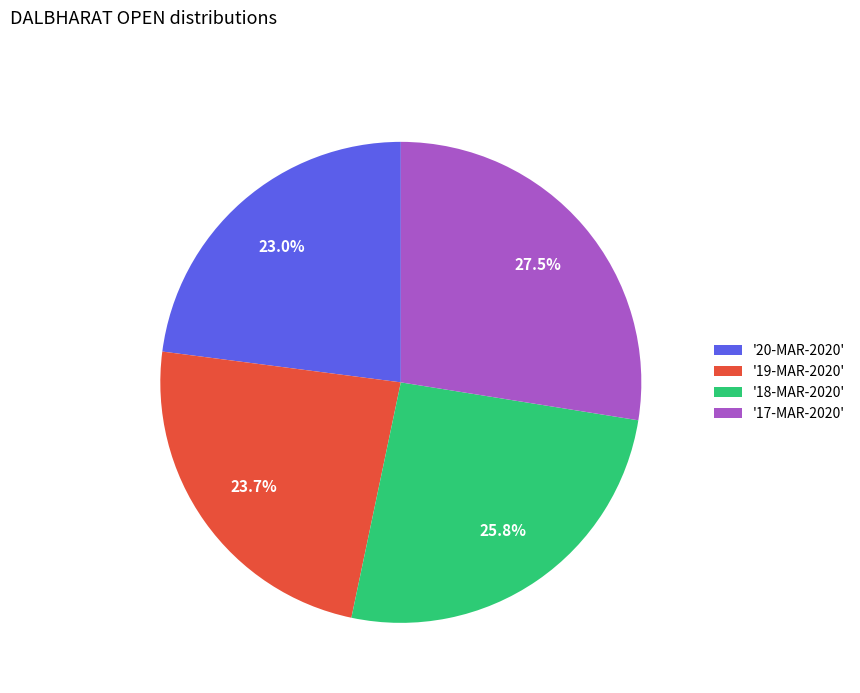

Which category has the biggest portion of the pie?

'17-MAR-2020'